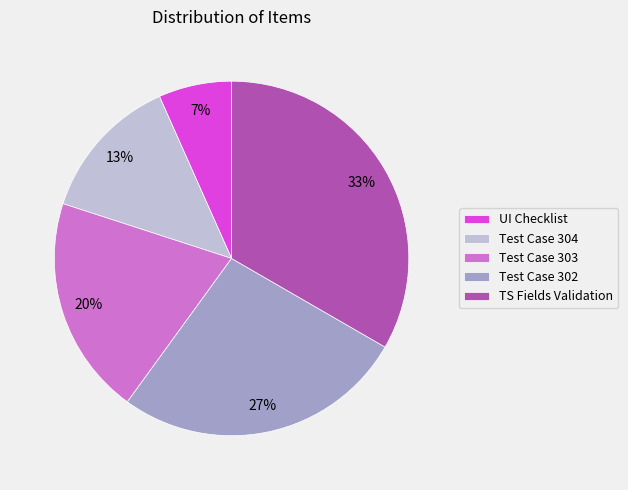

Rank the categories by value from highest to lowest.

TS Fields Validation, Test Case 302, Test Case 303, Test Case 304, UI Checklist